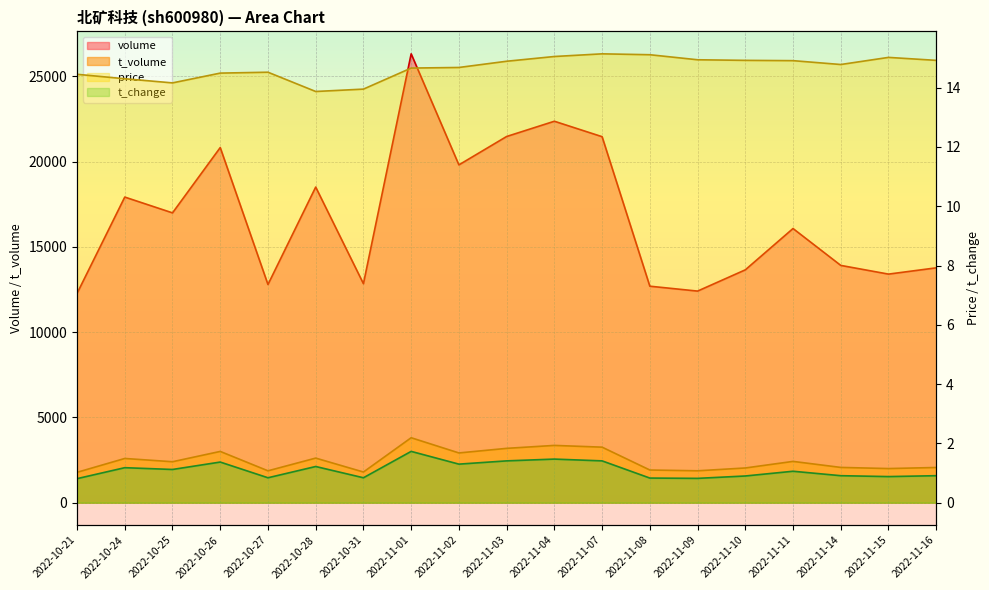

Count the number of data series in this chart.

4